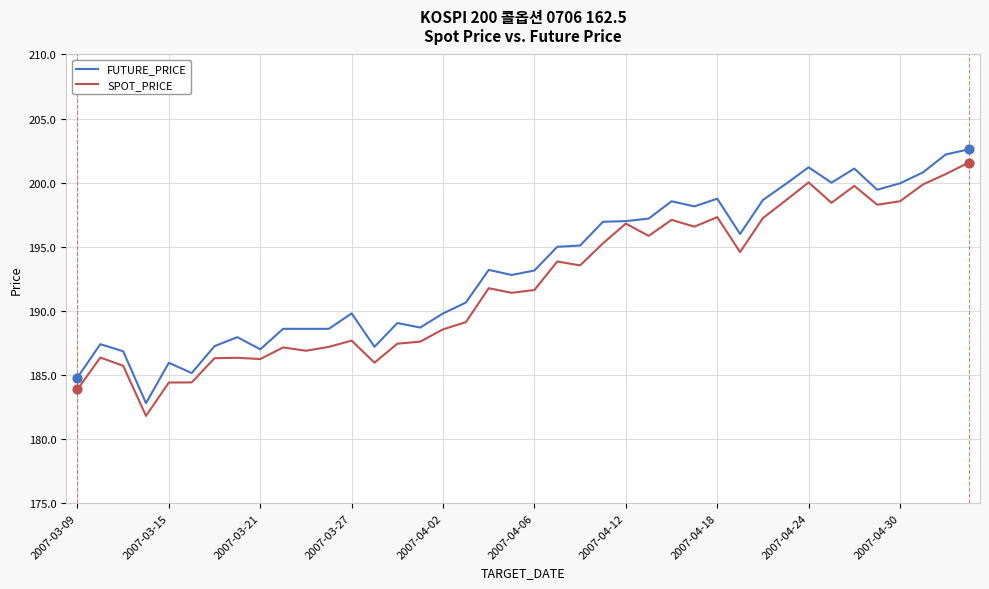

What is the maximum value shown in the chart?

202.6